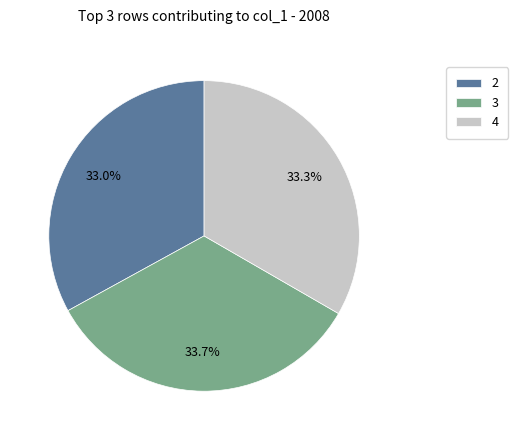

Does 2 account for over 50% of the chart?

No